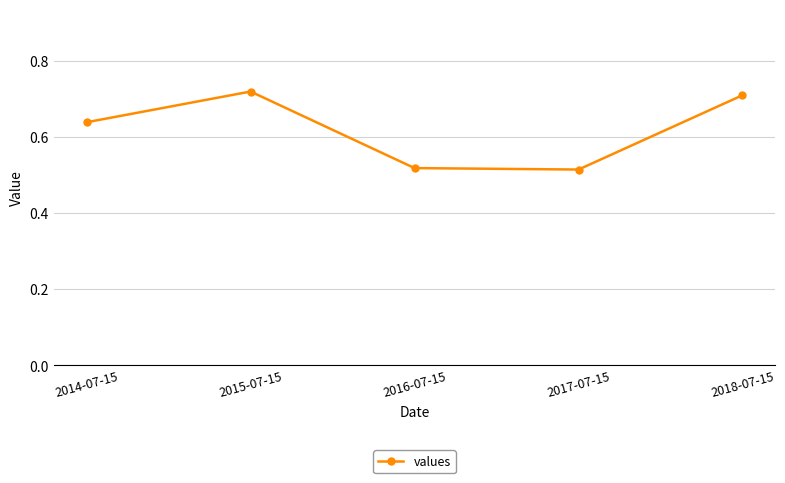

True or false: there are more than 1 points higher than both neighbors.

False